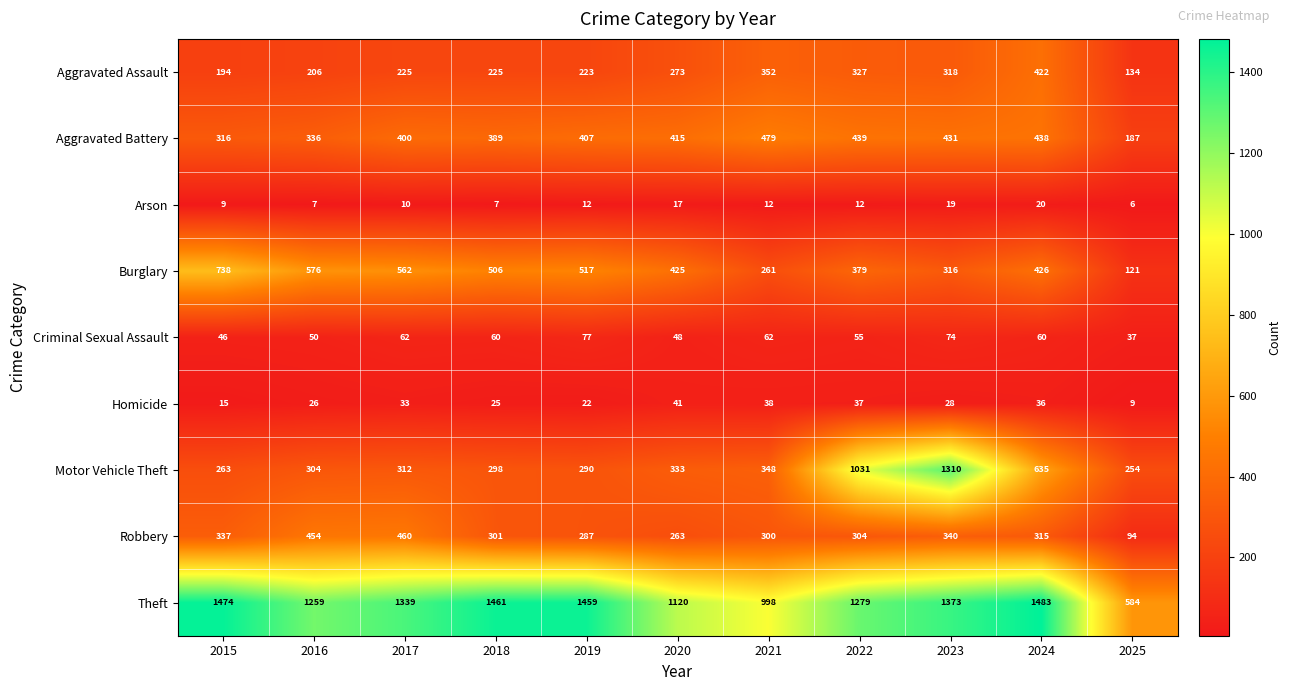

How many data points does each series have?

11